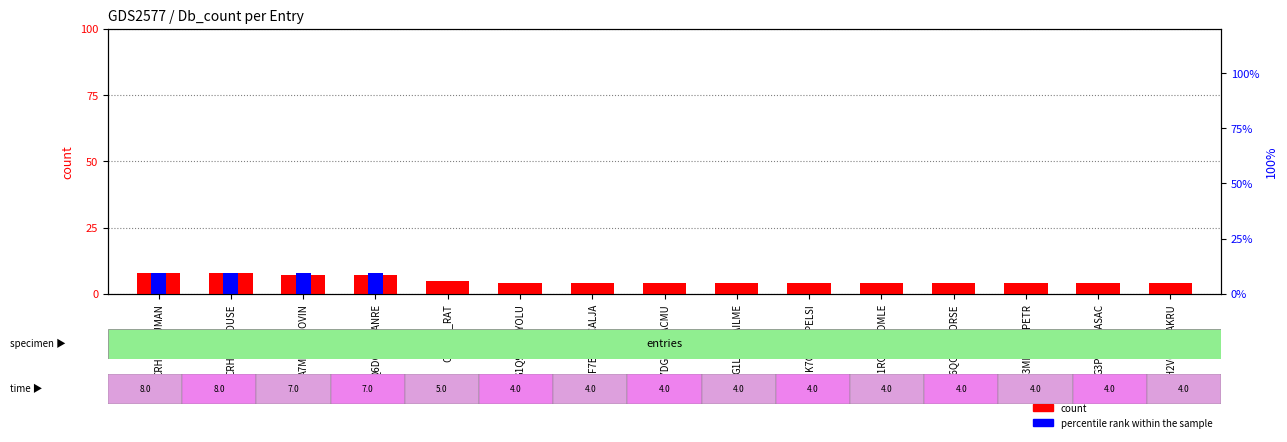

Which series has the widest spread of values?

percentile rank within the sample